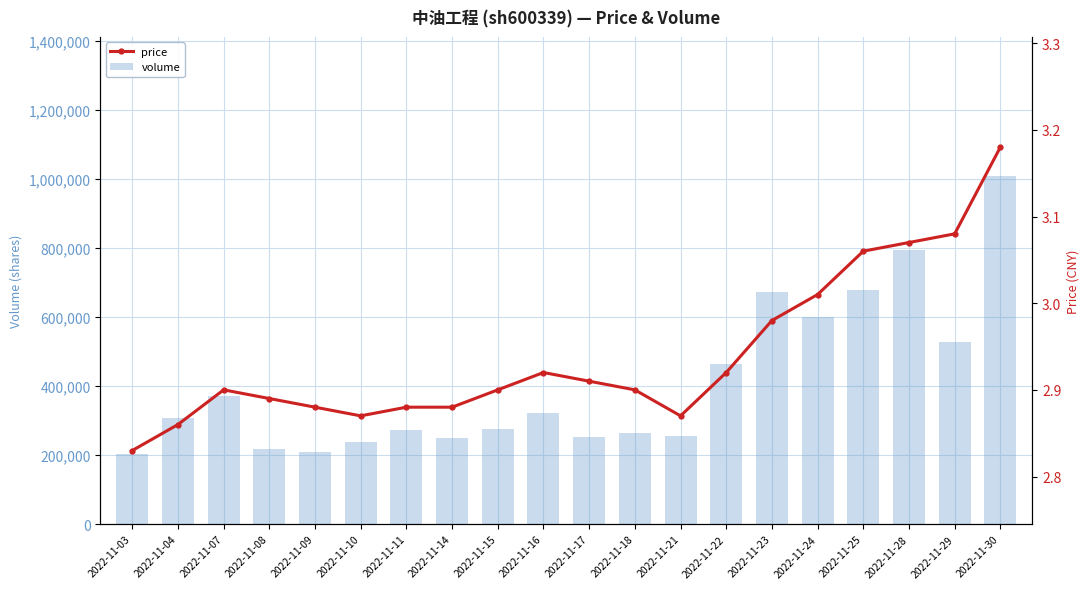

What is the value of the price bar at the 14th from the left?

2.9